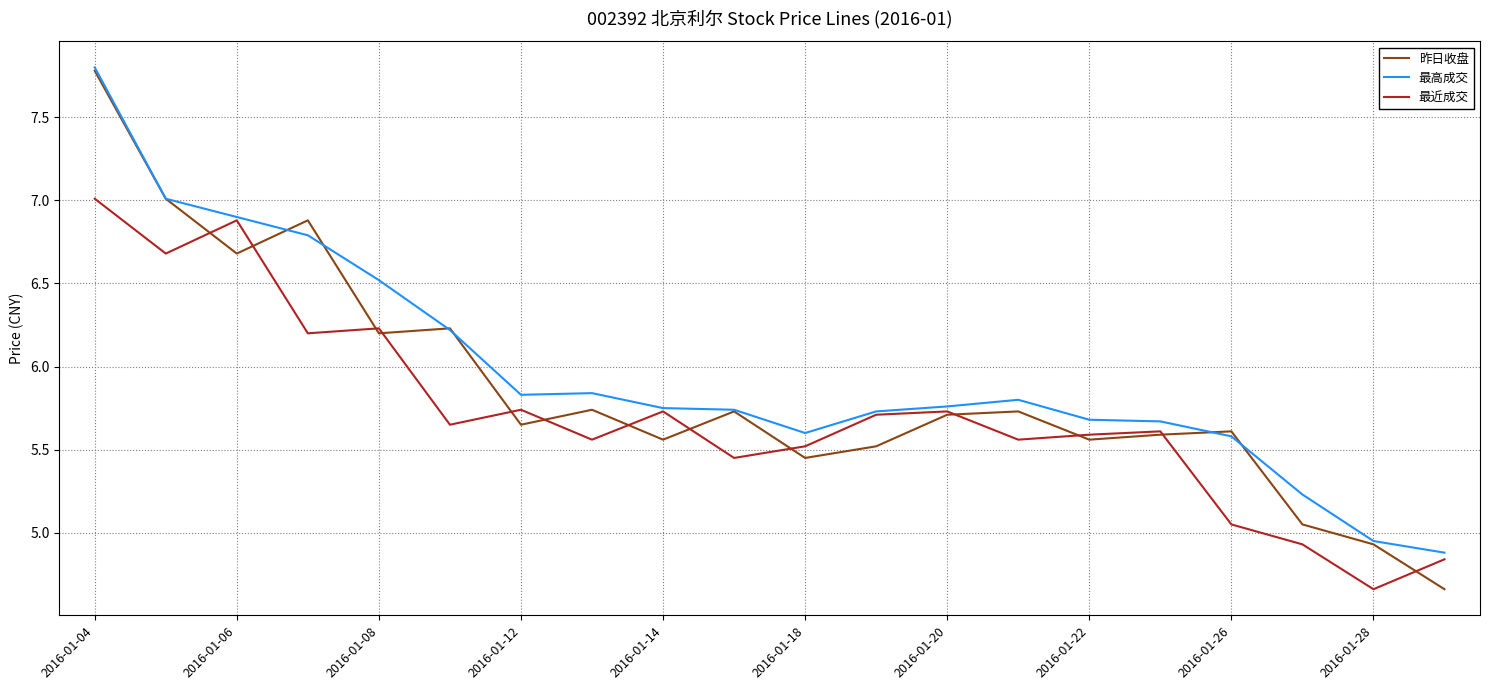

What are all the series names shown in the legend?

昨日收盘, 最高成交, 最近成交